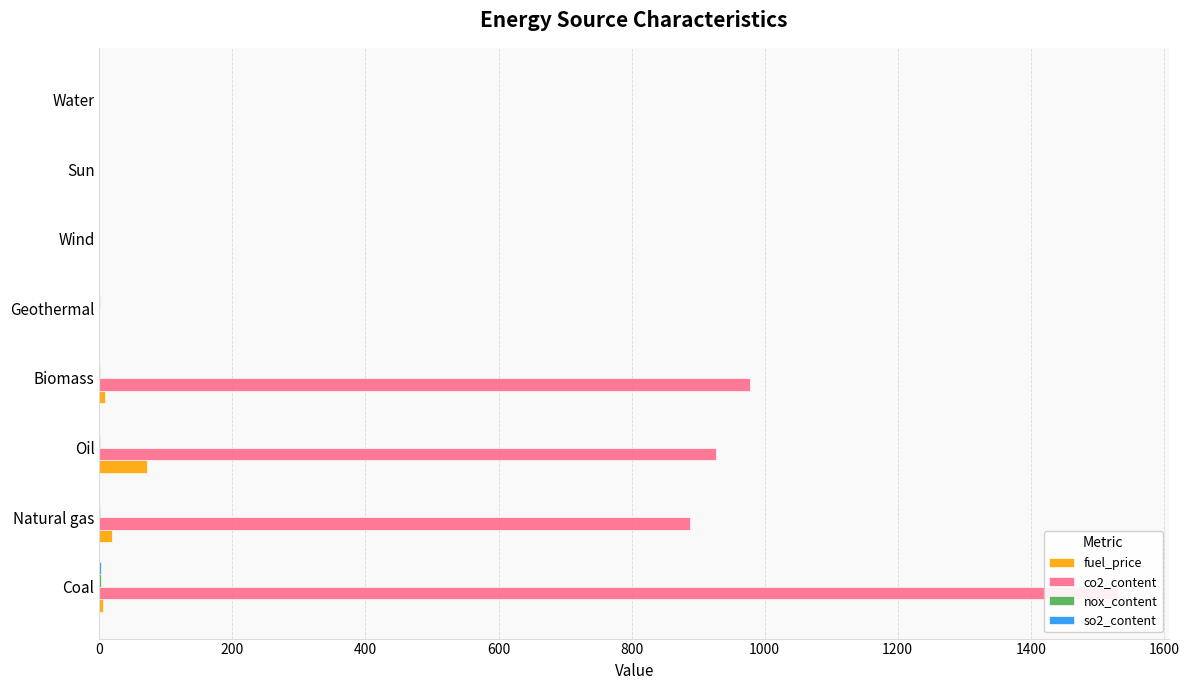

Which series has the largest range (max minus min)?

co2_content